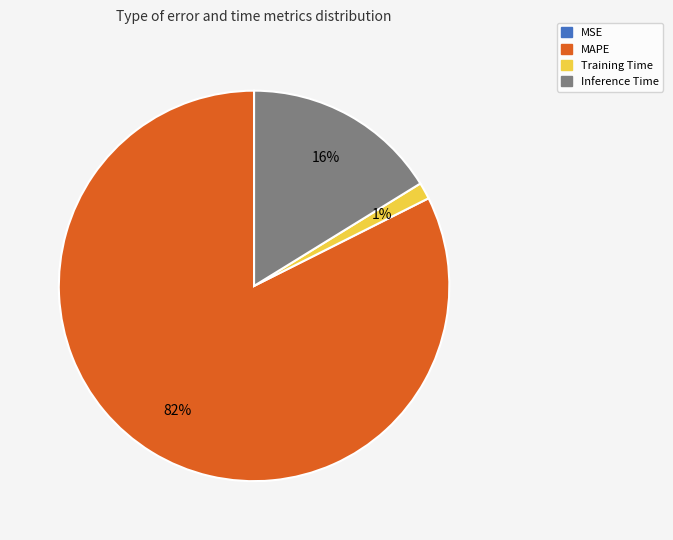

To the nearest percent, what portion does Inference Time represent?

16%